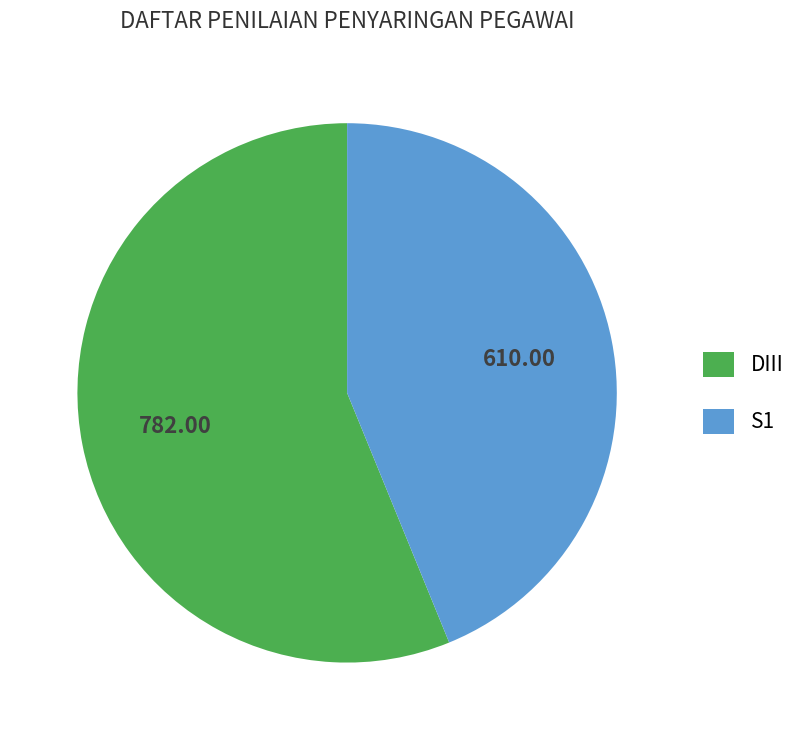

Which has a higher value, S1 or DIII?

DIII